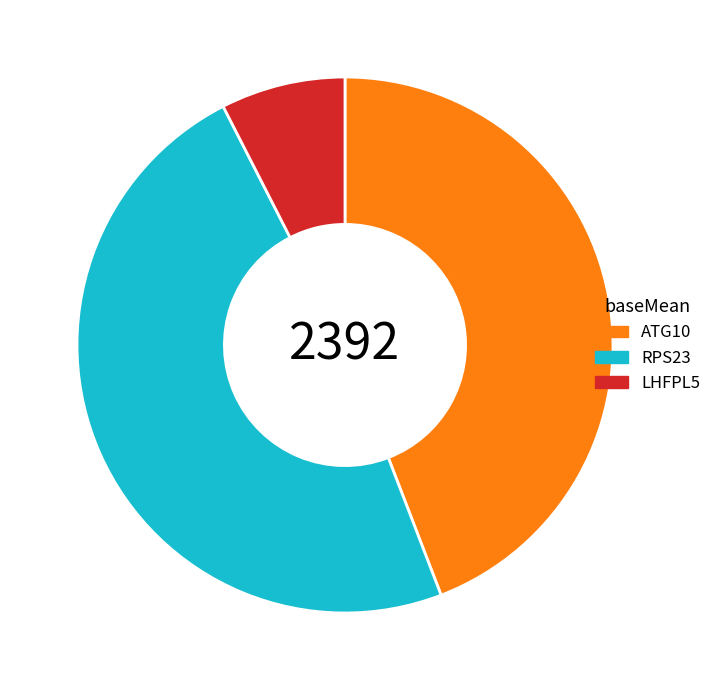

Count the number of slices in the pie.

3